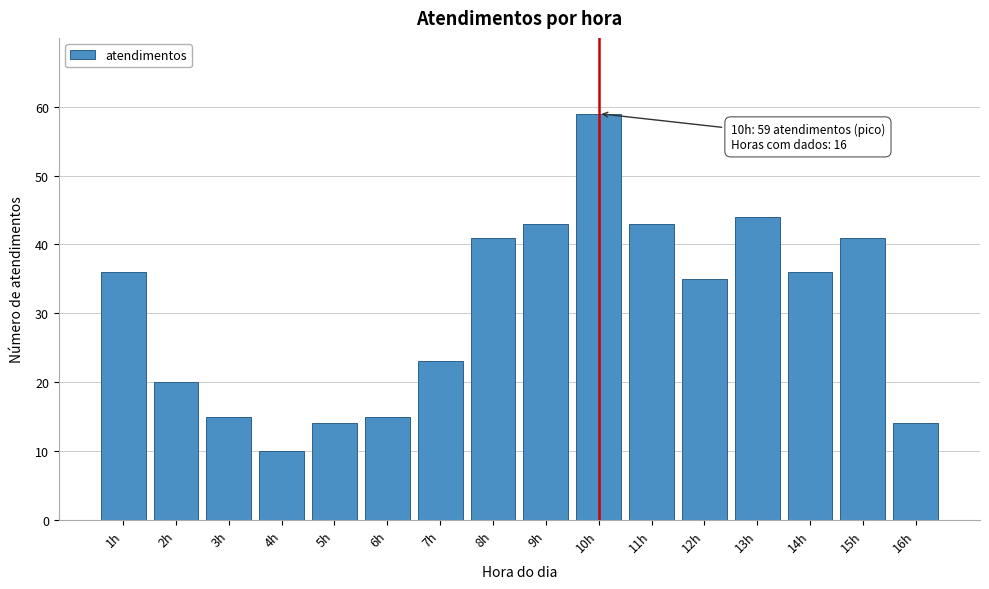

Reading left to right, extract all data points from this chart.

1h=36	2h=20	3h=15	4h=10	5h=14	6h=15	7h=23	8h=41	9h=43	10h=59	11h=43	12h=35	13h=44	14h=36	15h=41	16h=14